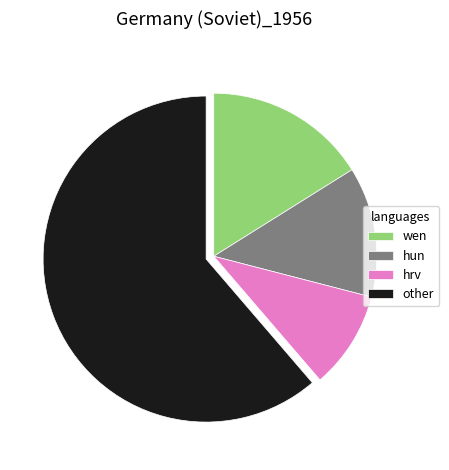

Rank the categories by value from highest to lowest.

other, wen, hun, hrv